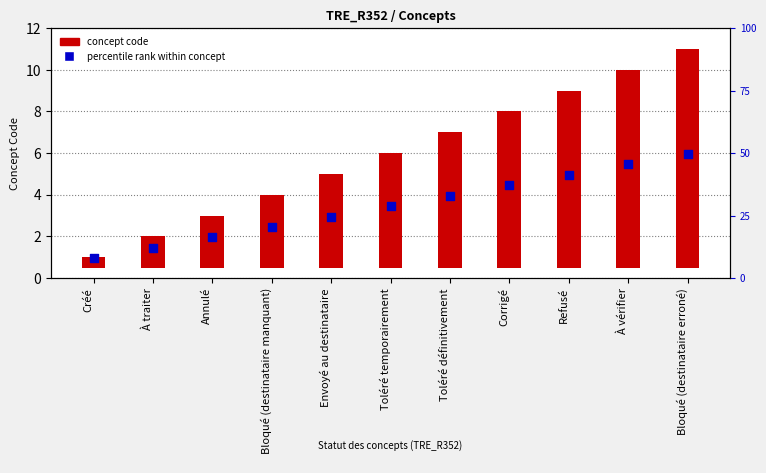

At how many categories does at least one series exceed 6?

5